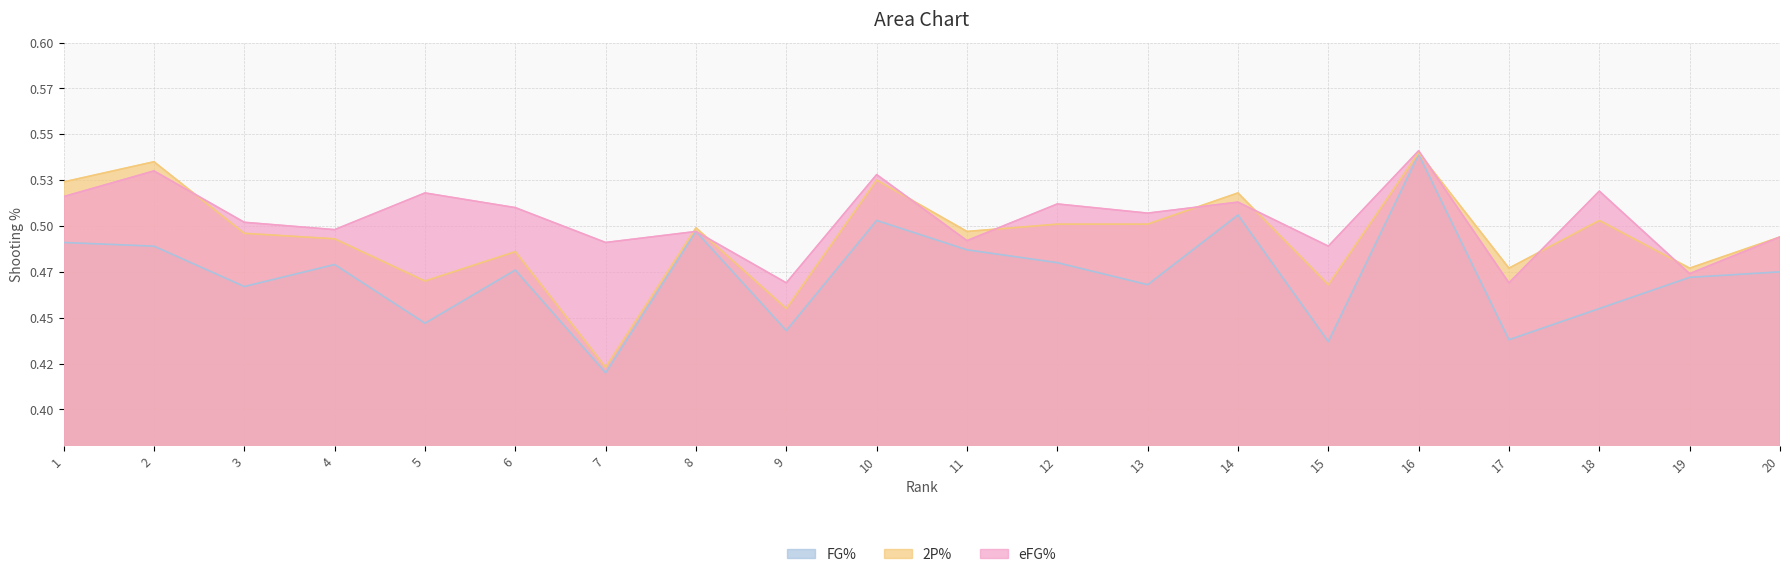

The eFG% series shows 0.5 at 8. True or false?

True